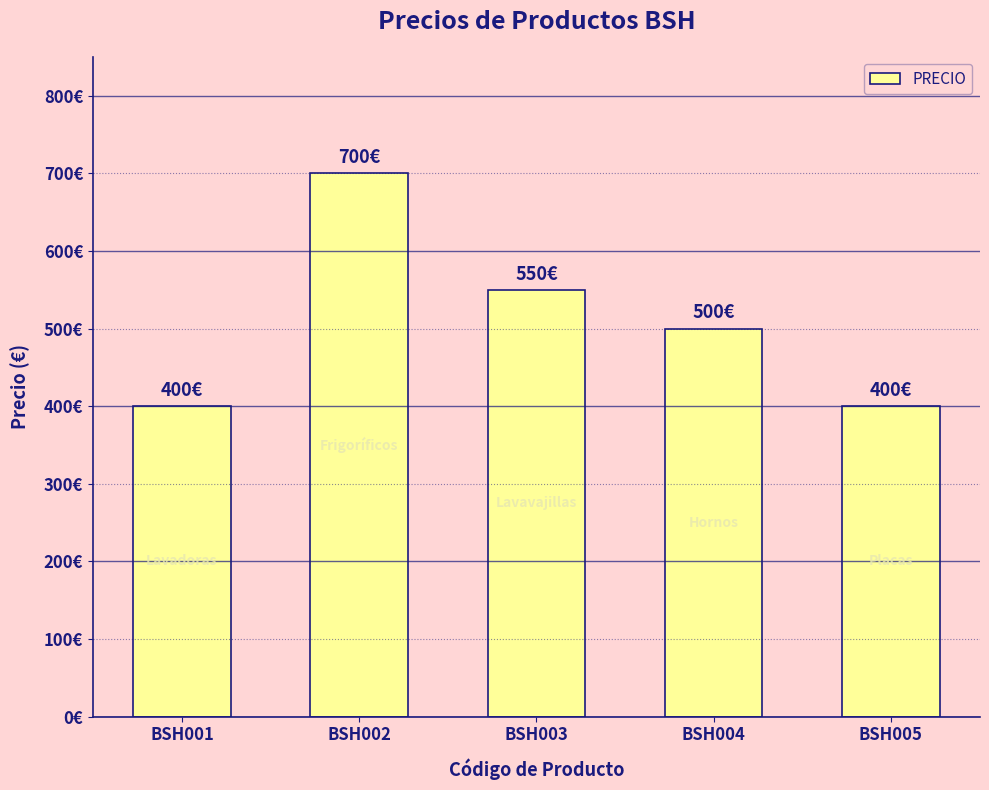

What is the difference between the values at BSH002 and BSH001?

300.0